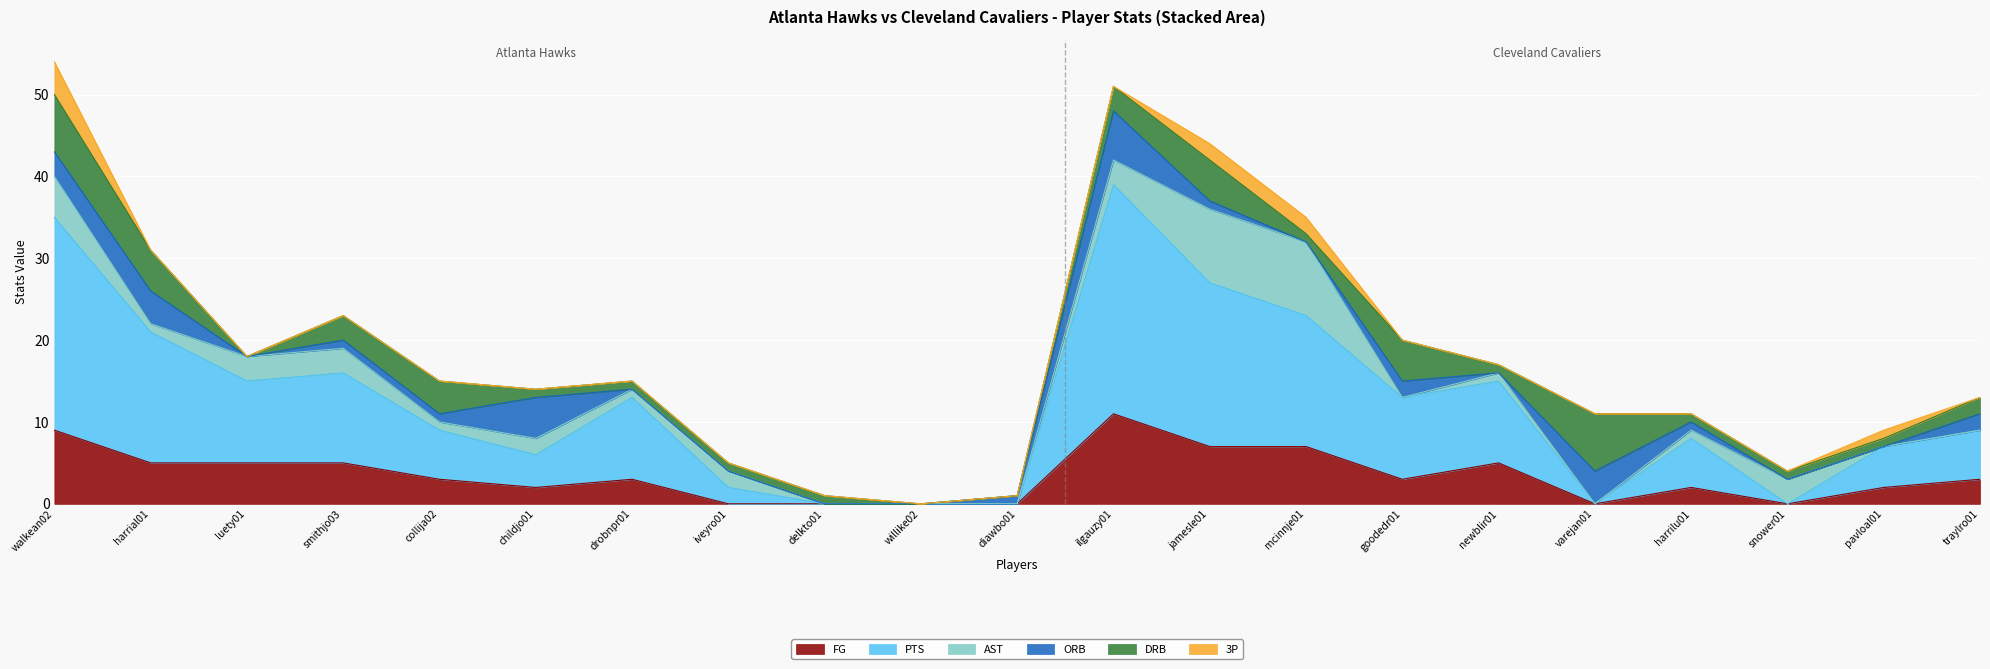

True or false: DRB has a value of 4 at ilgauzy01.

False